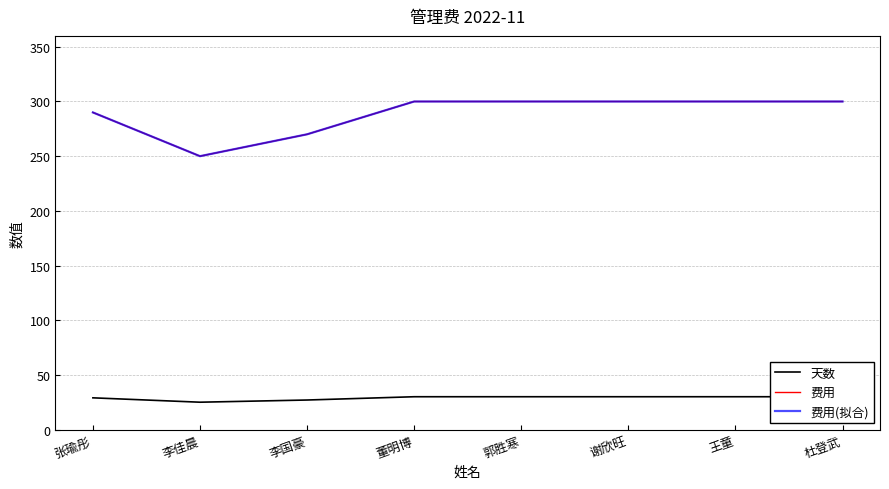

The 费用(拟合) series shows 94 at 李国豪. True or false?

False